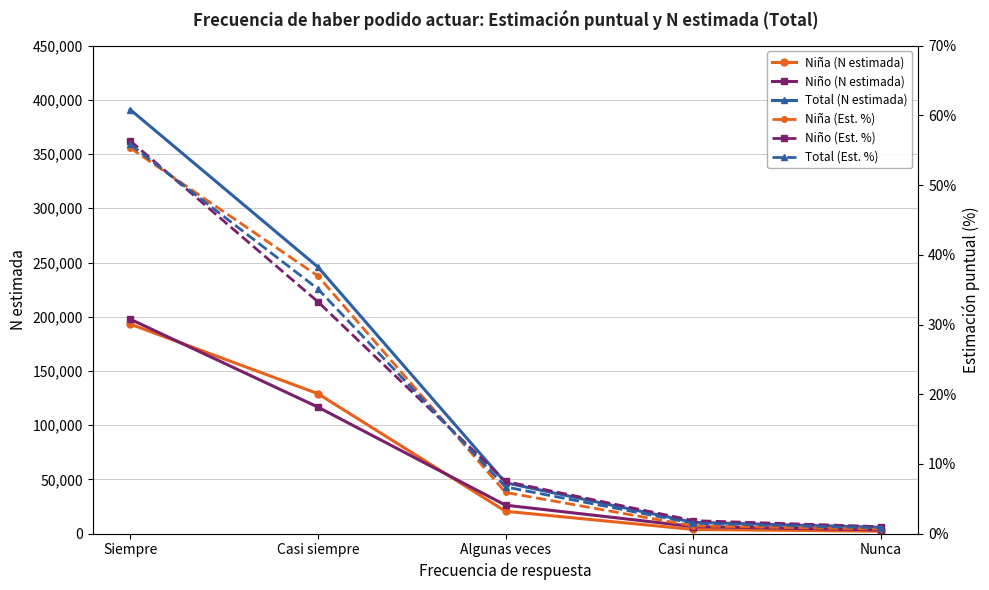

True or false: Niña (Est. %) has a value of 1.6 at Casi nunca.

False